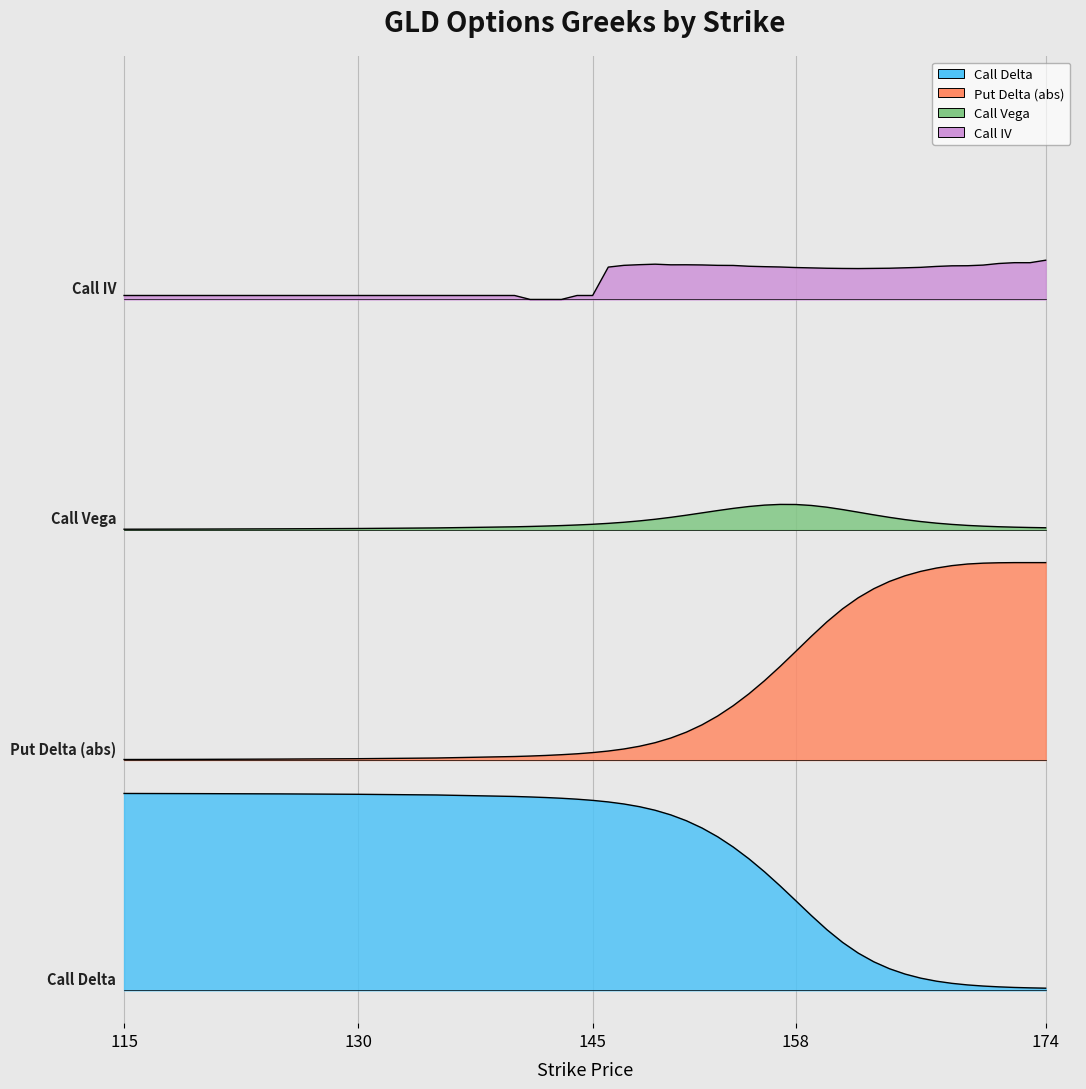

What is the value of the Call IV point at the 7th from the left?

1.1